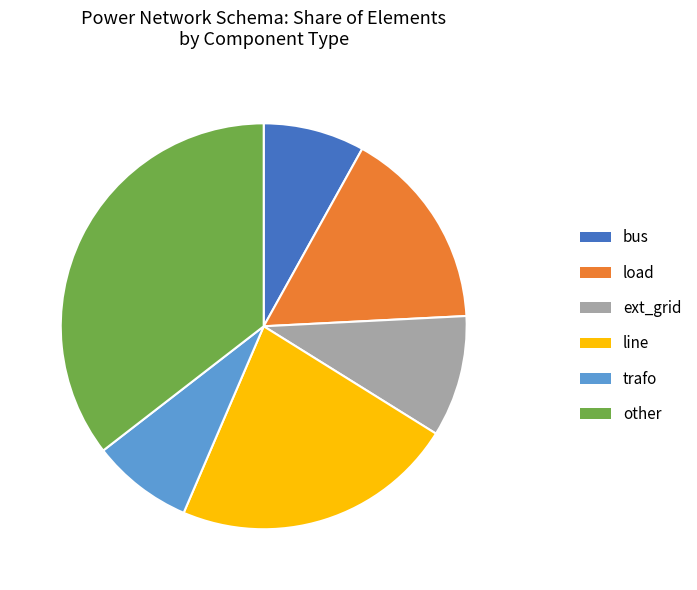

Count the number of slices in the pie.

6